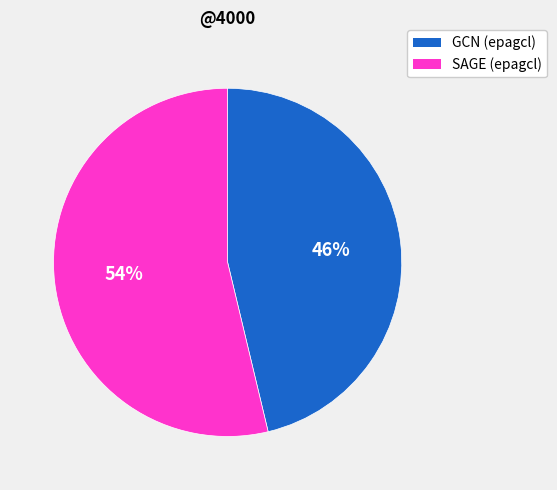

To the nearest percent, what percentage of the pie is SAGE (epagcl)?

54%